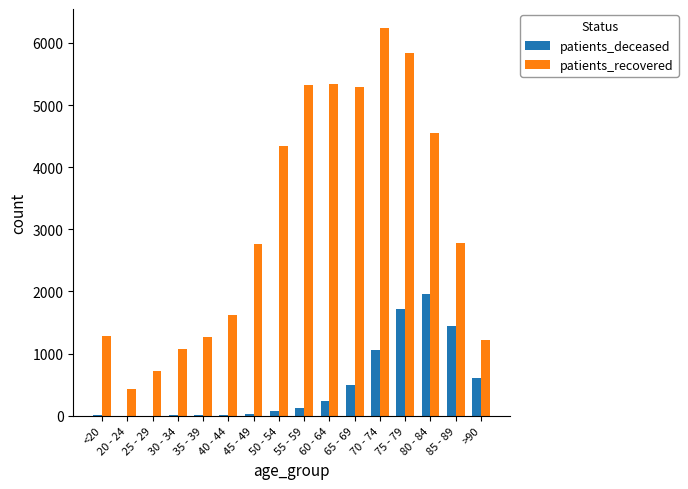

What is the sum of all patients_recovered values?

50090